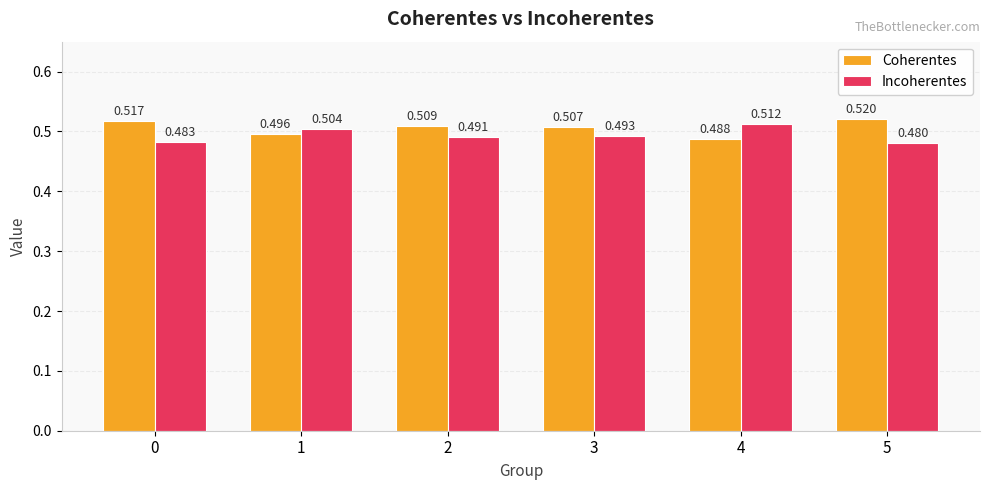

Is it true that Coherentes equals 0.3 at 4?

False